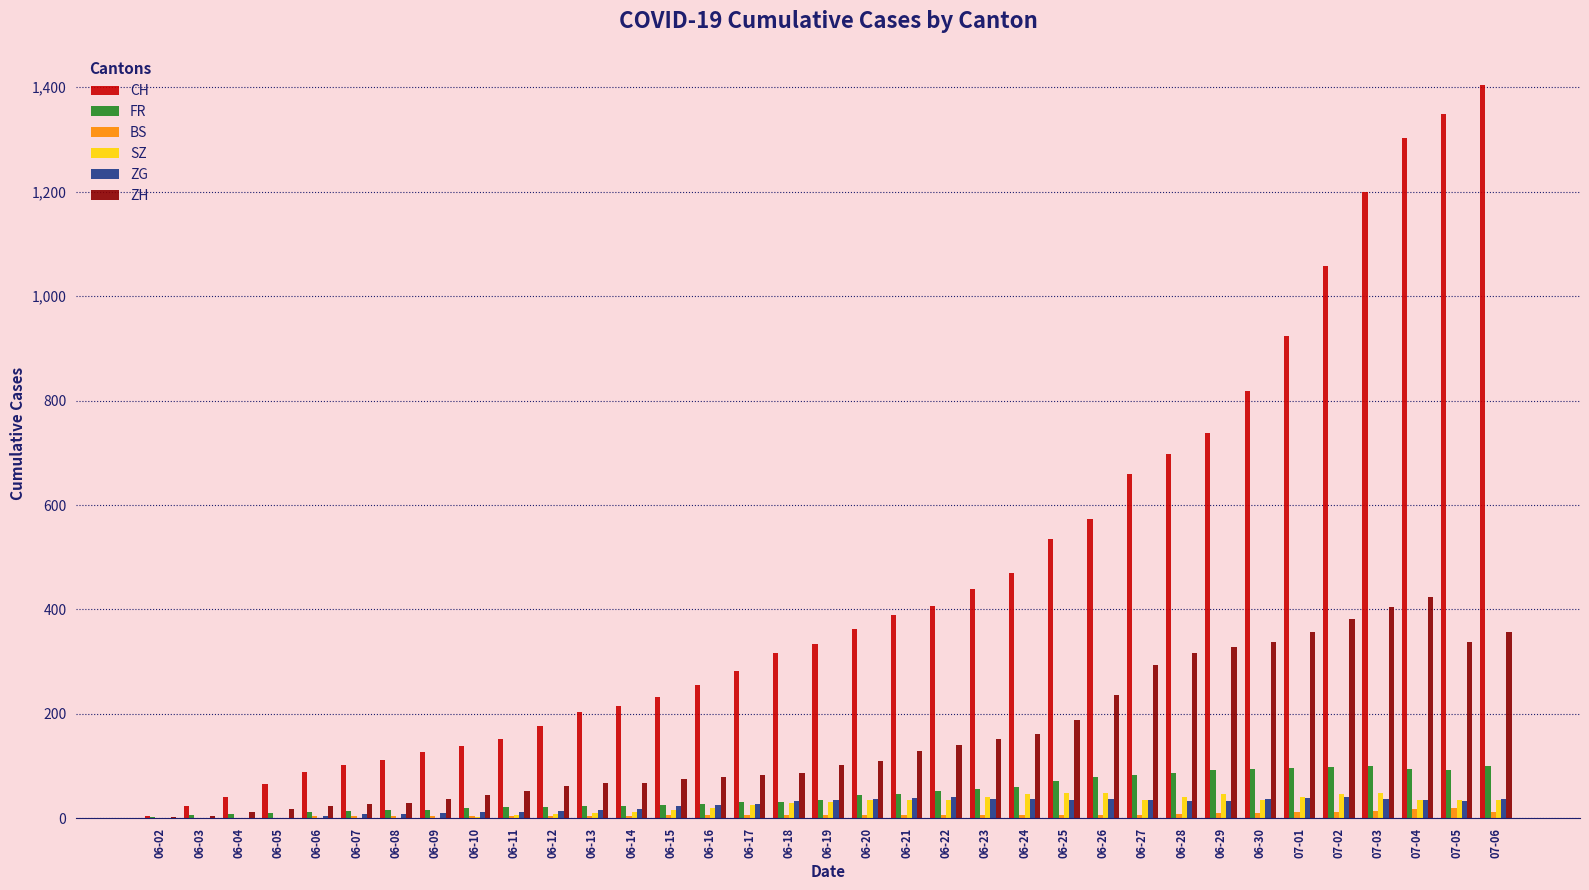

How many data points does each series have?

35